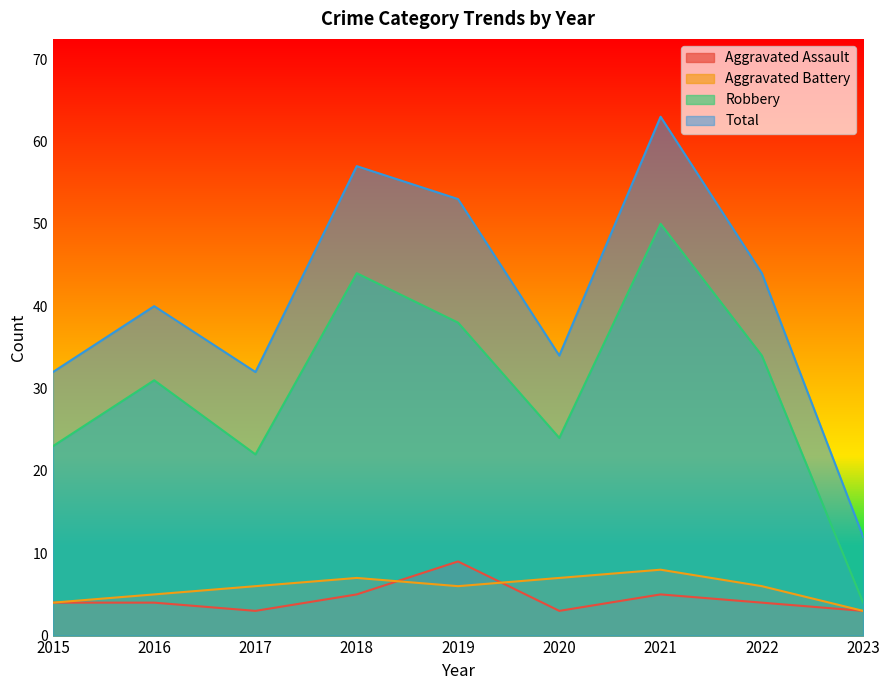

At how many categories does at least one series exceed 49?

3